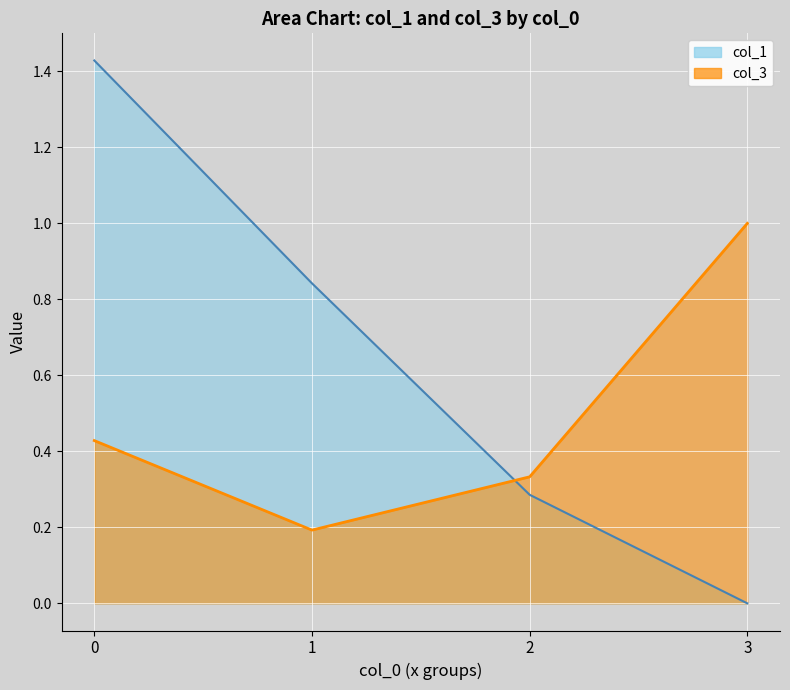

What is the lowest value of the col_3 line series?

0.2